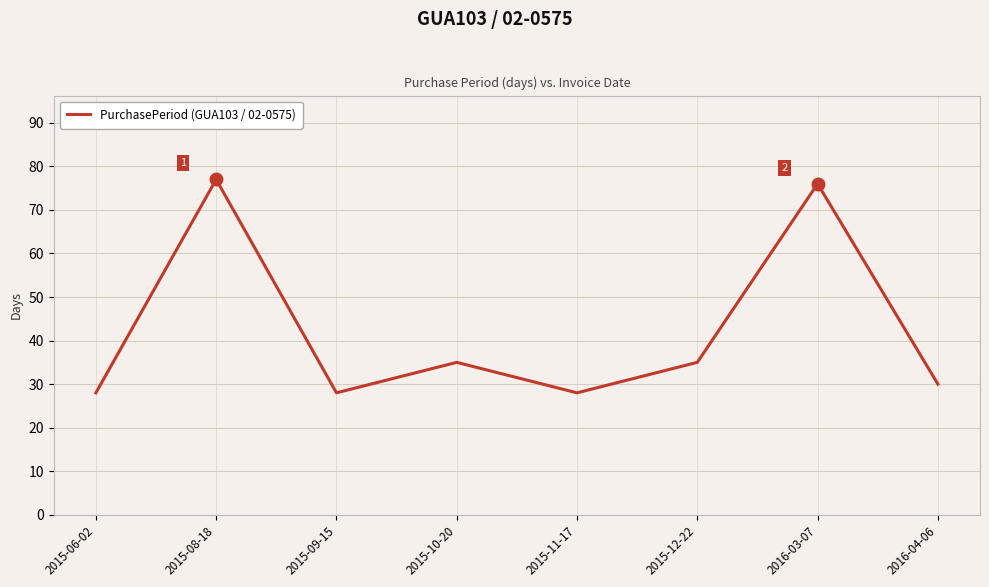

What position from the right is 2015-09-15?

6